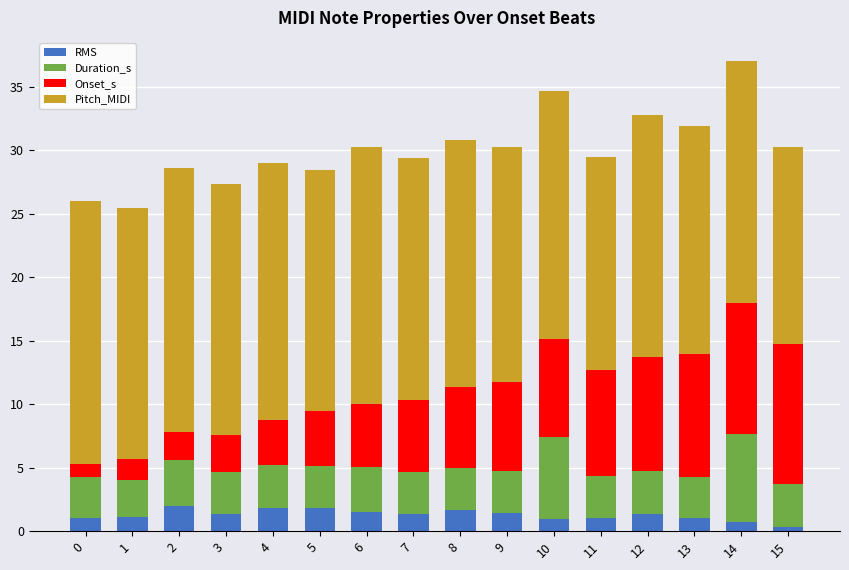

True or false: RMS has a value of 2.0 at 2.

True